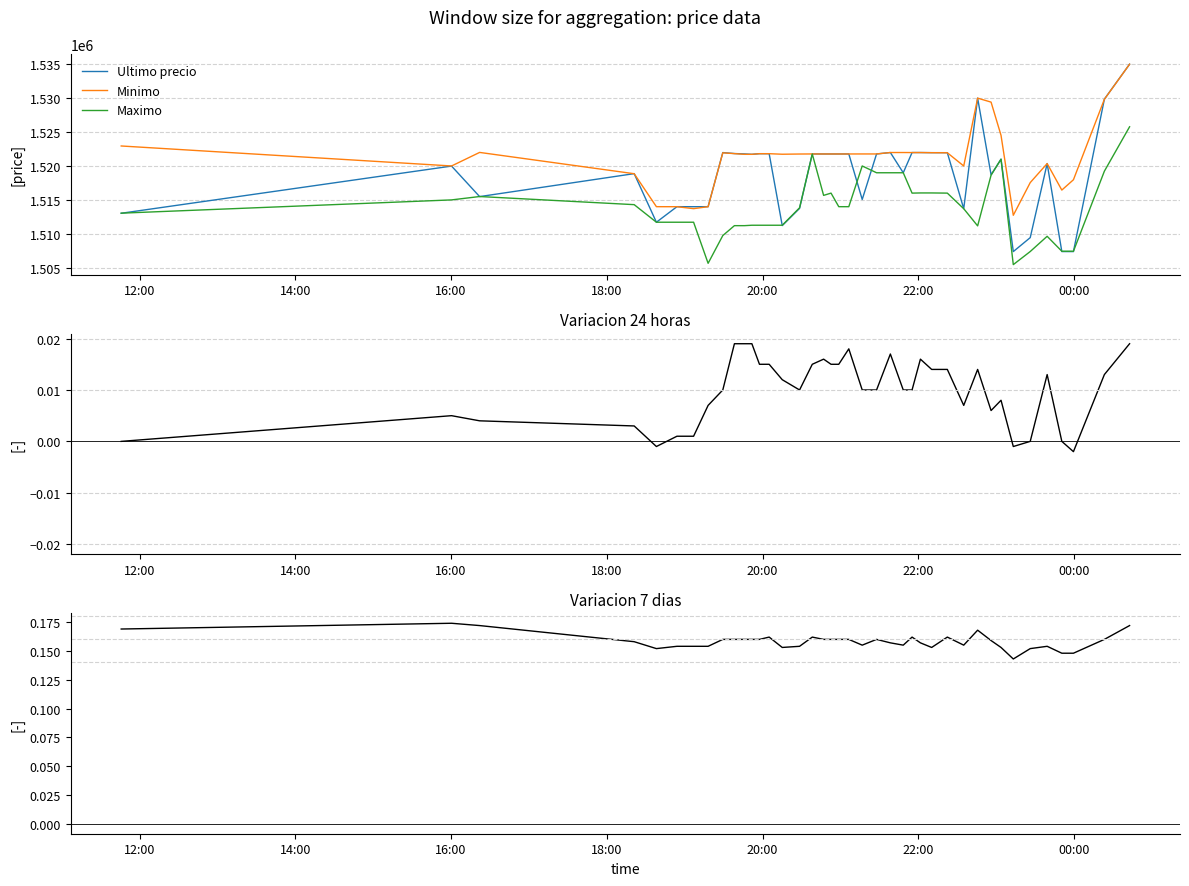

What is the lowest value of the Maximo series?

1505462.0